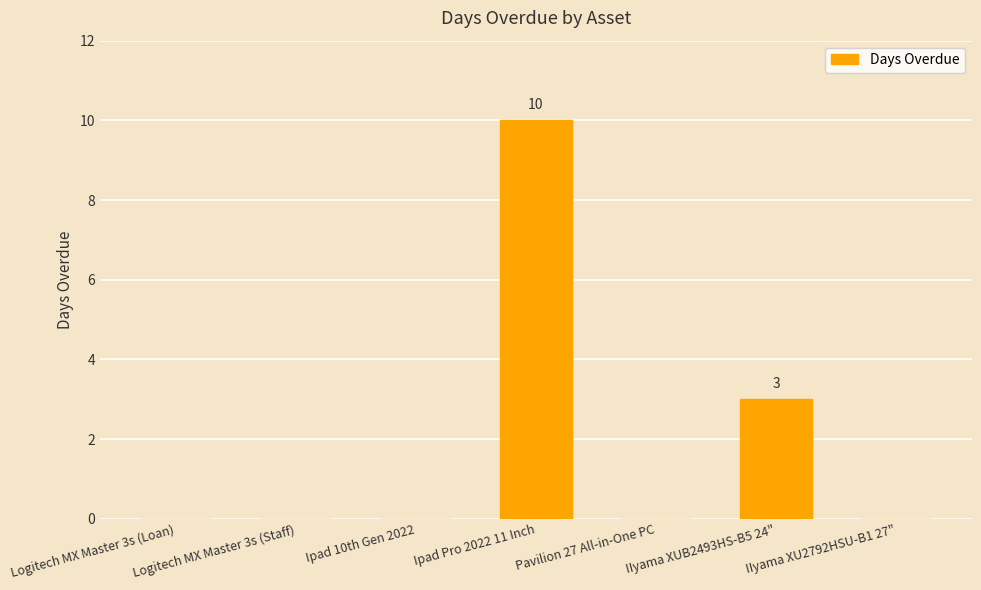

What is the greatest value displayed?

10